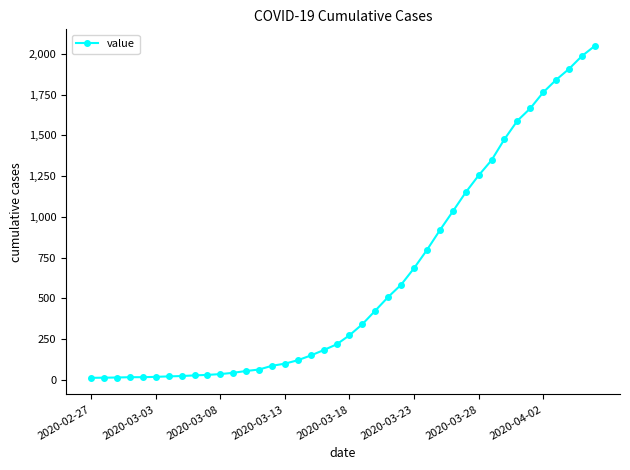

What is the maximum value shown in the chart?

2048